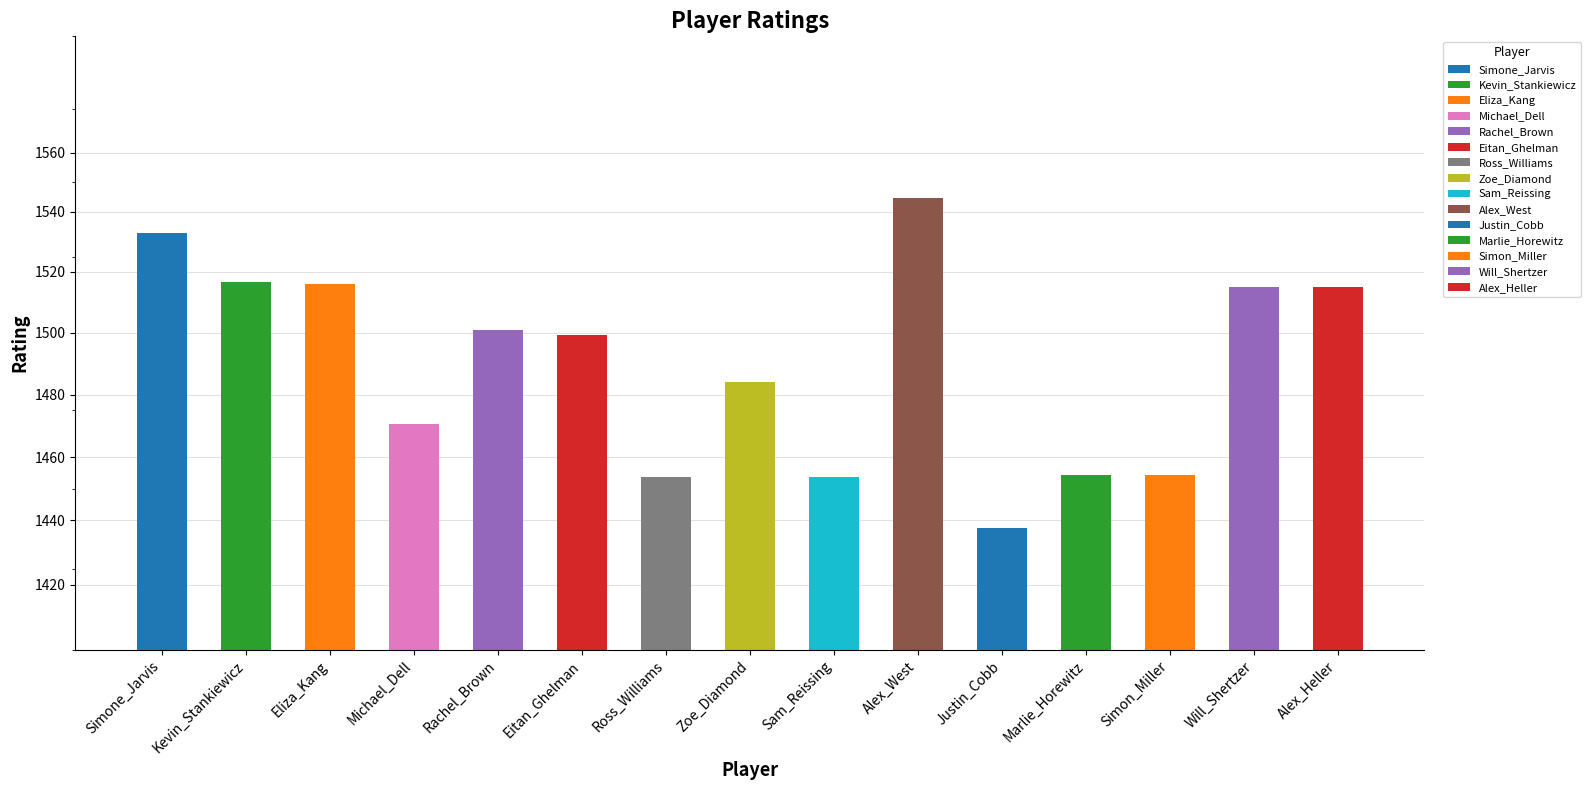

What is the label of the 10th bar from the left?

Alex_West